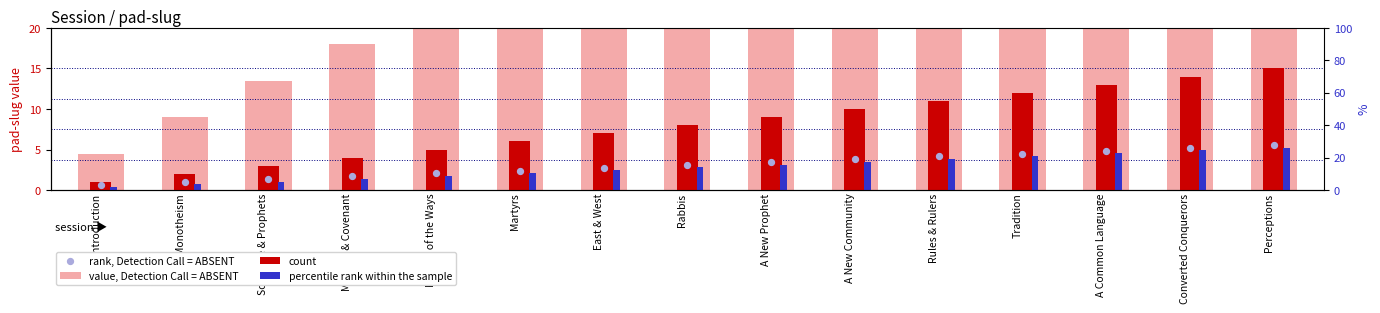

Which series reaches the minimum Y coordinate?

percentile rank within the sample